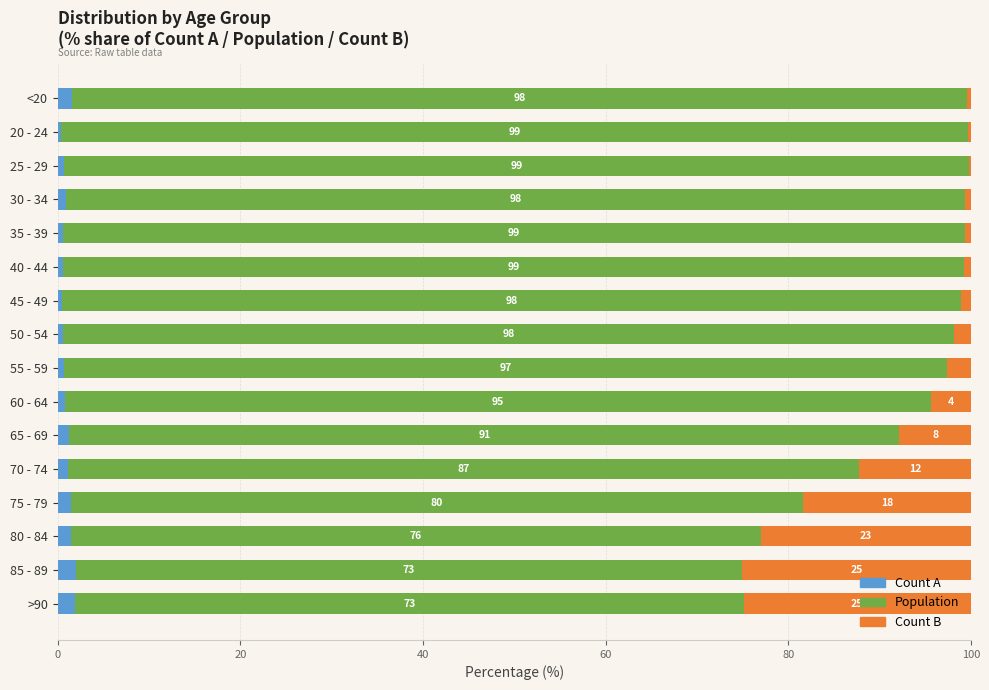

What is the maximum value for Count A?

2.0